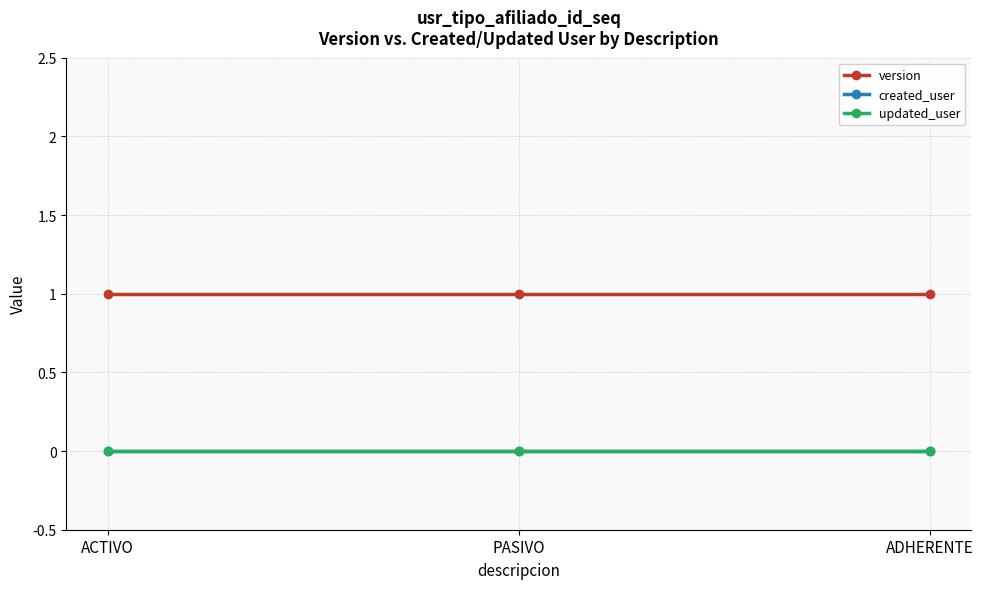

Does the chart have visible grid lines?

Yes